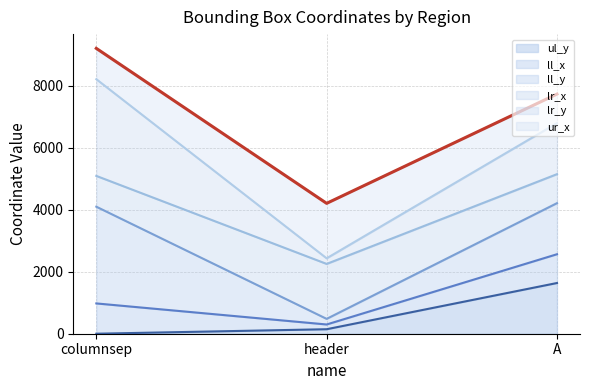

What position from the left is header?

2